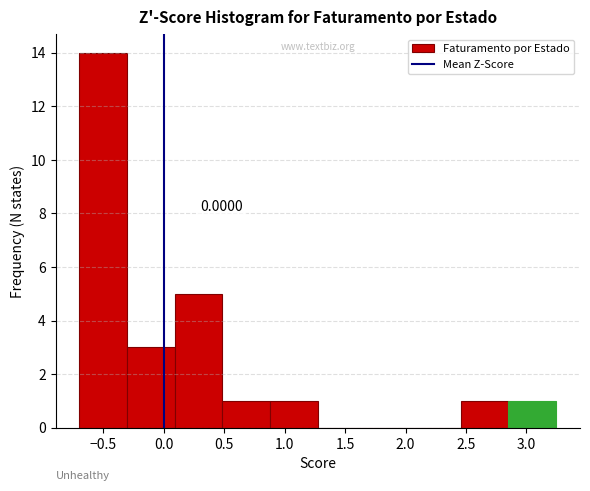

Over which range of the x-axis is the bar tallest?

-0.70 to -0.30